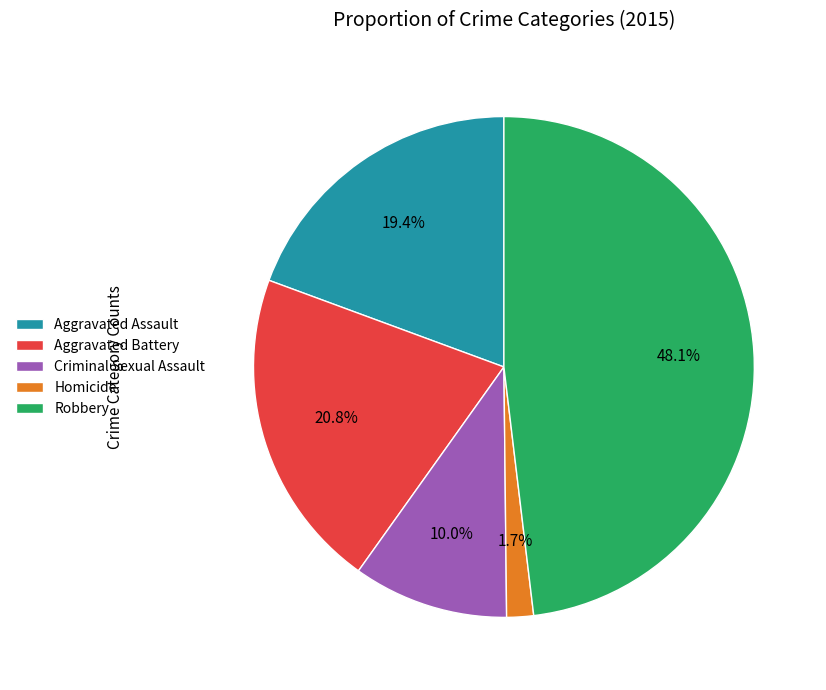

How many segments does this pie chart have?

5